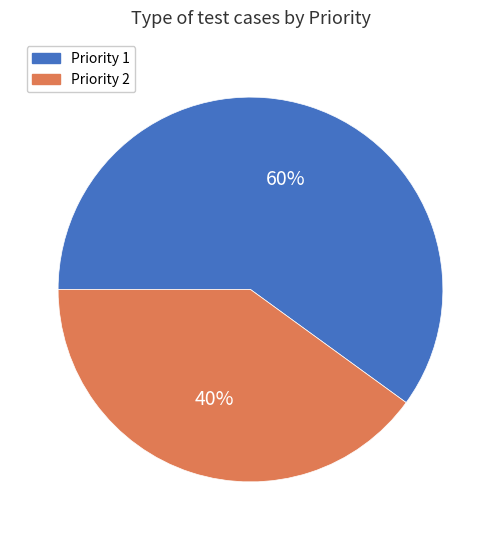

Which category has the biggest portion of the pie?

Priority 1